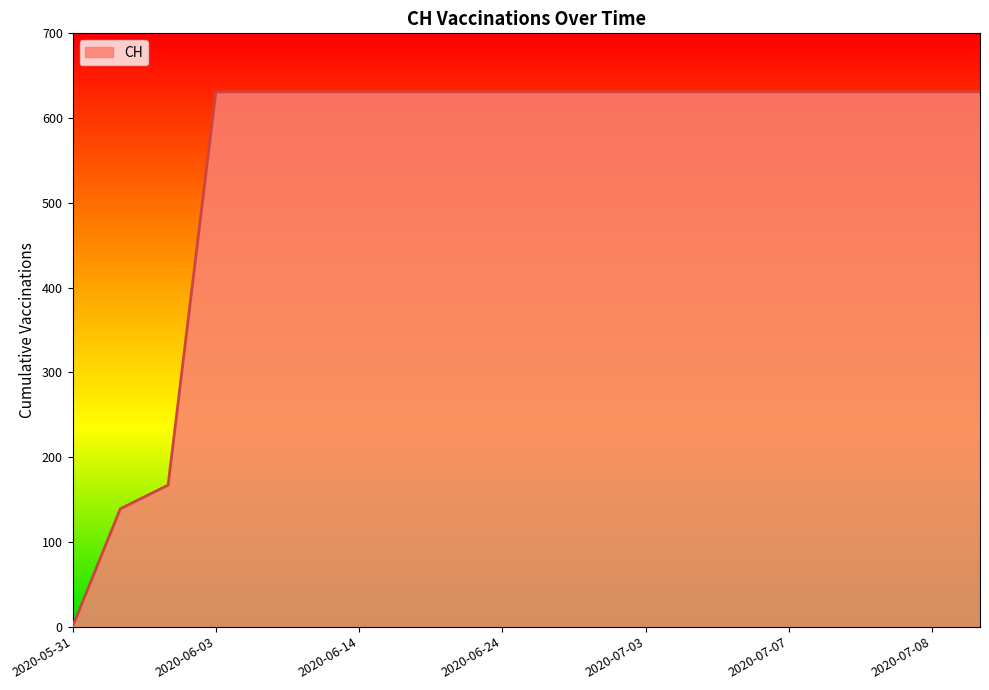

What is the greatest value displayed?

631